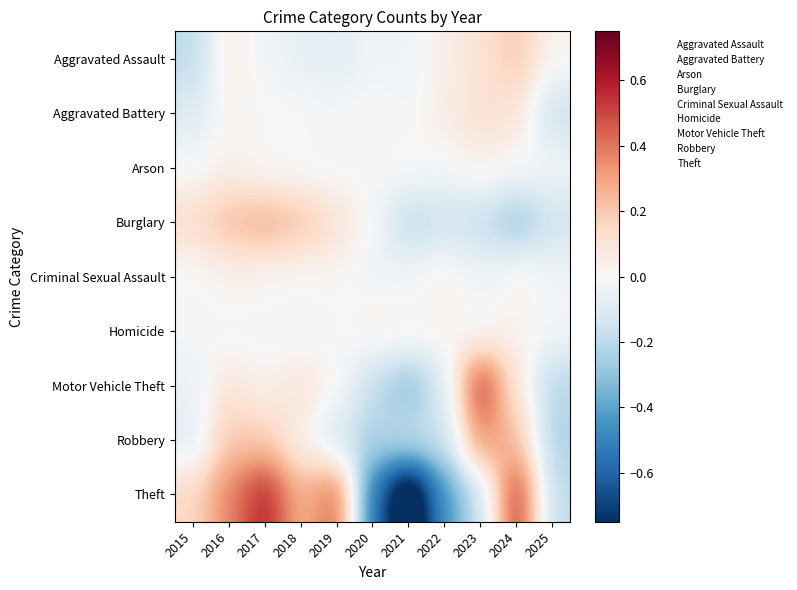

Rank the series at 2015 from highest to lowest value.

Theft, Burglary, Criminal Sexual Assault, Homicide, Arson, Motor Vehicle Theft, Robbery, Aggravated Battery, Aggravated Assault